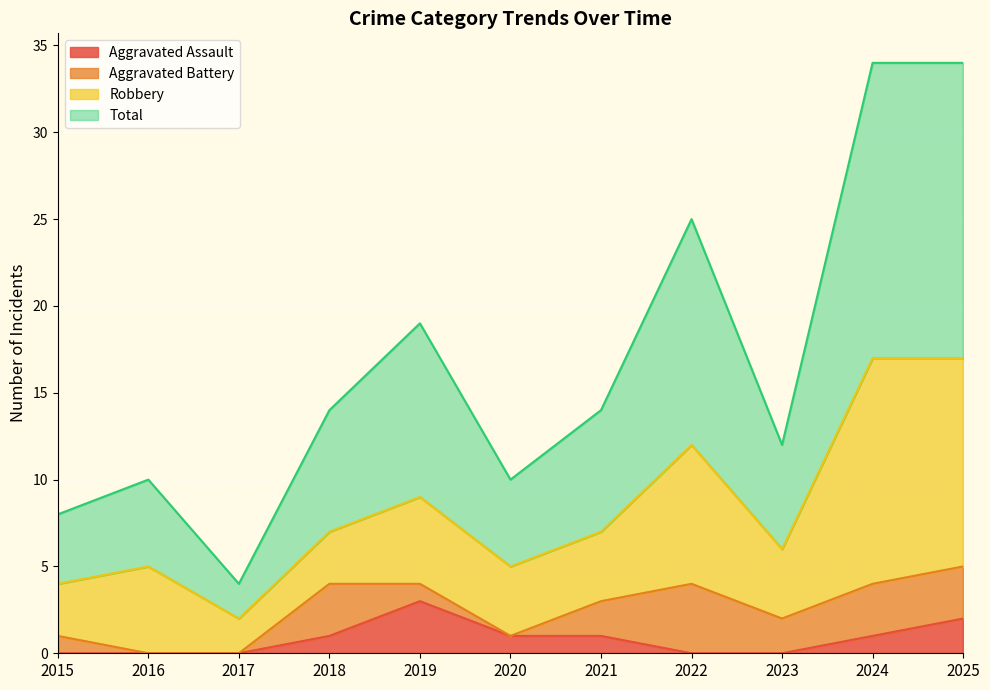

The Aggravated Assault series shows -2 at 2016. True or false?

False